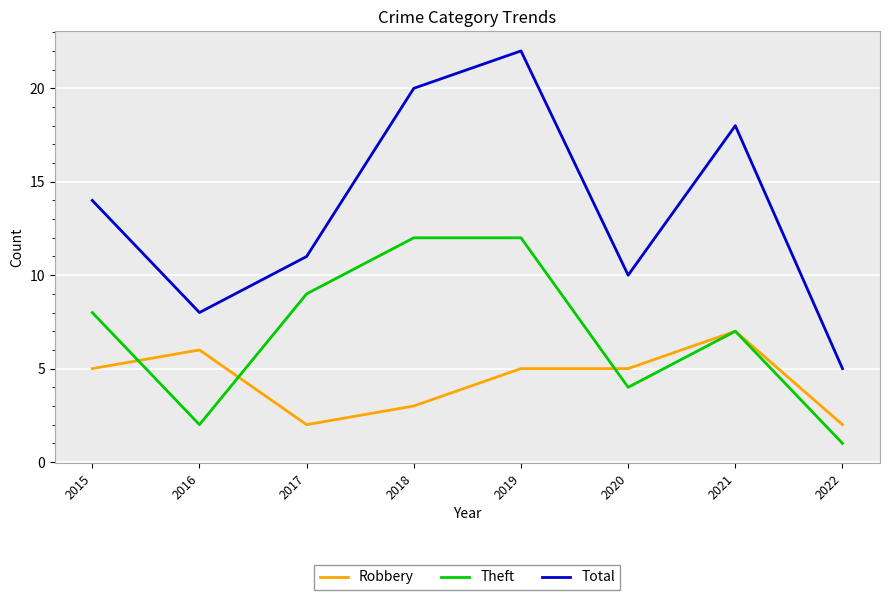

Which series has the widest spread of values?

Total